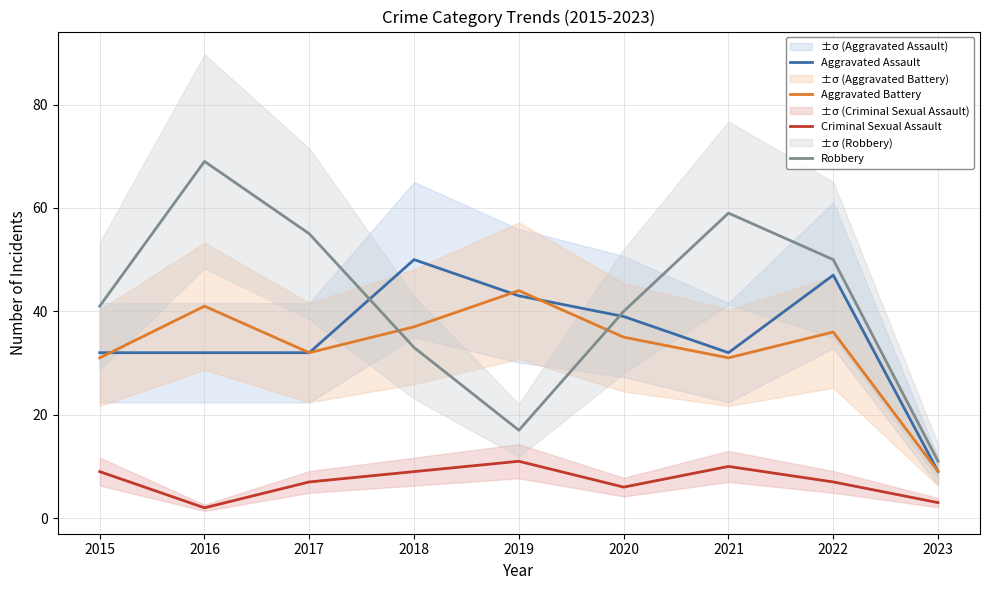

Where is the first local minimum for Aggravated Assault?

2021